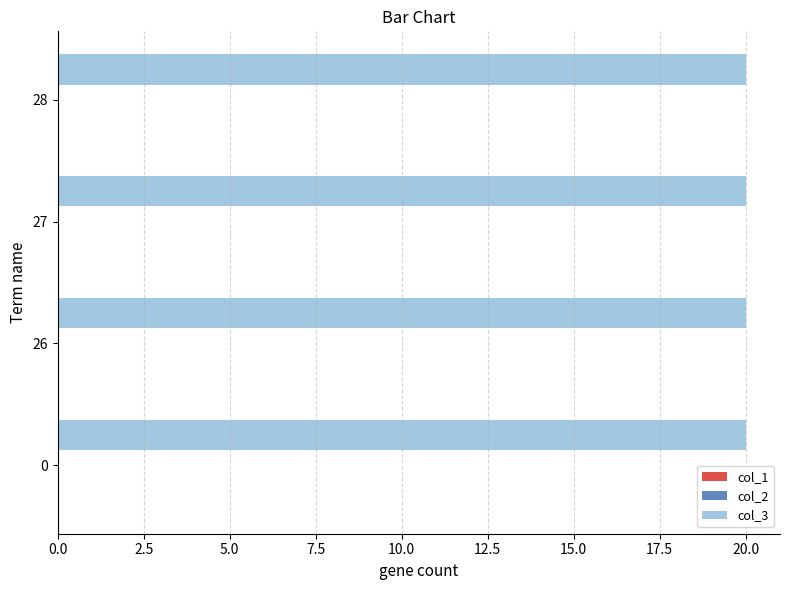

What are all the series names shown in the legend?

col_1, col_2, col_3